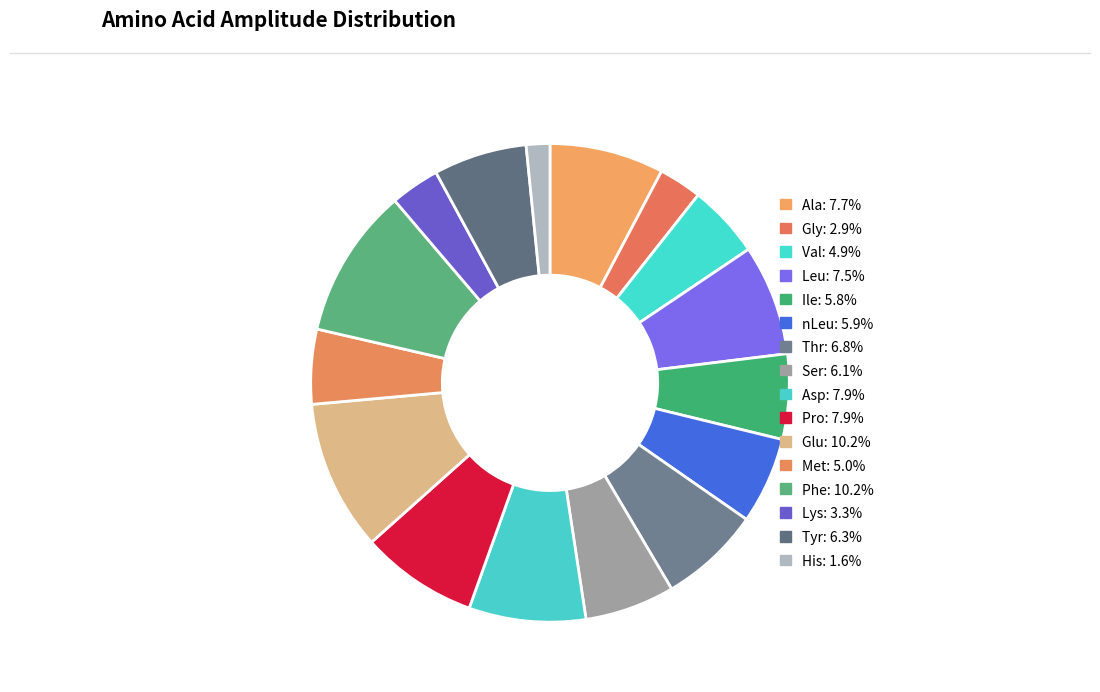

Is there any slice that represents more than half of the pie?

No